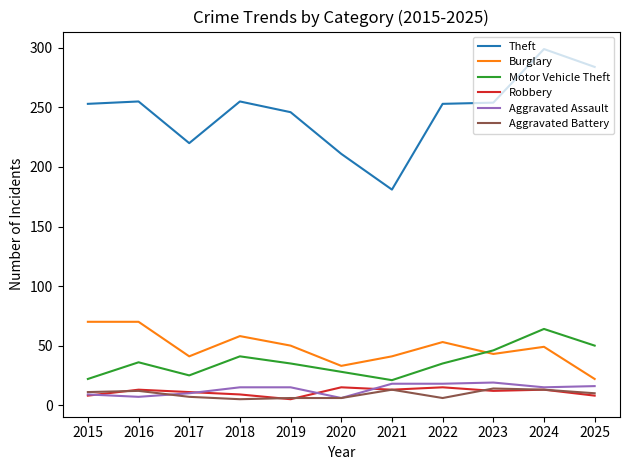

What is the maximum value shown in the chart?

299